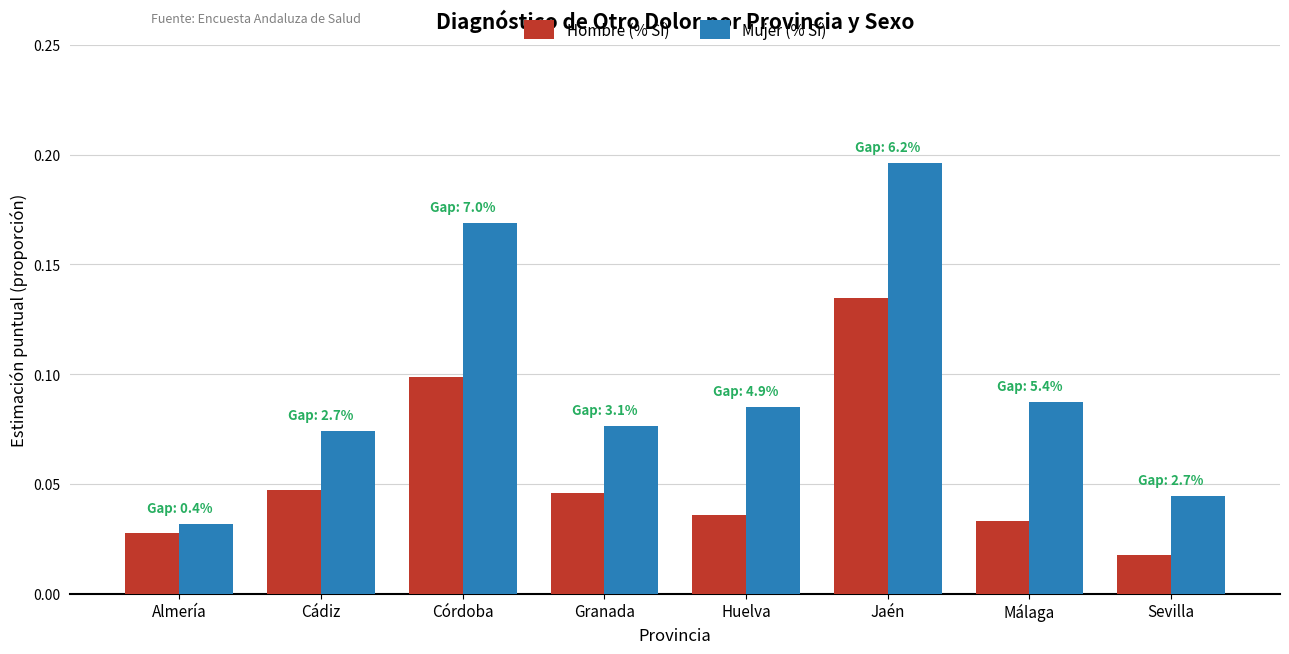

At how many categories does at least one series exceed 0?

8